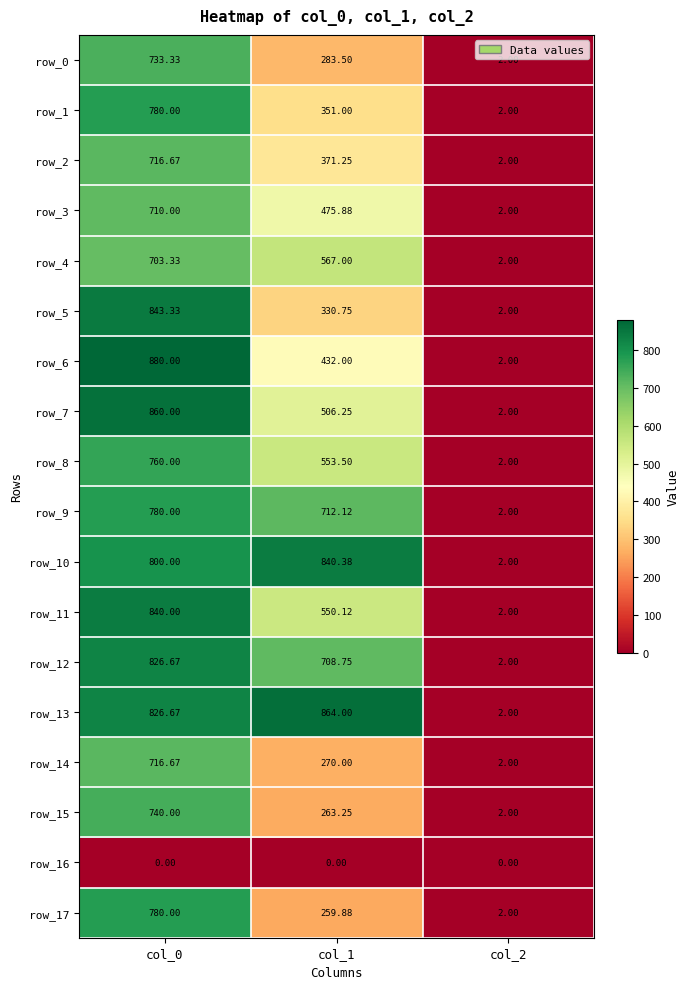

At which label does row_7 reach its peak?

col_0